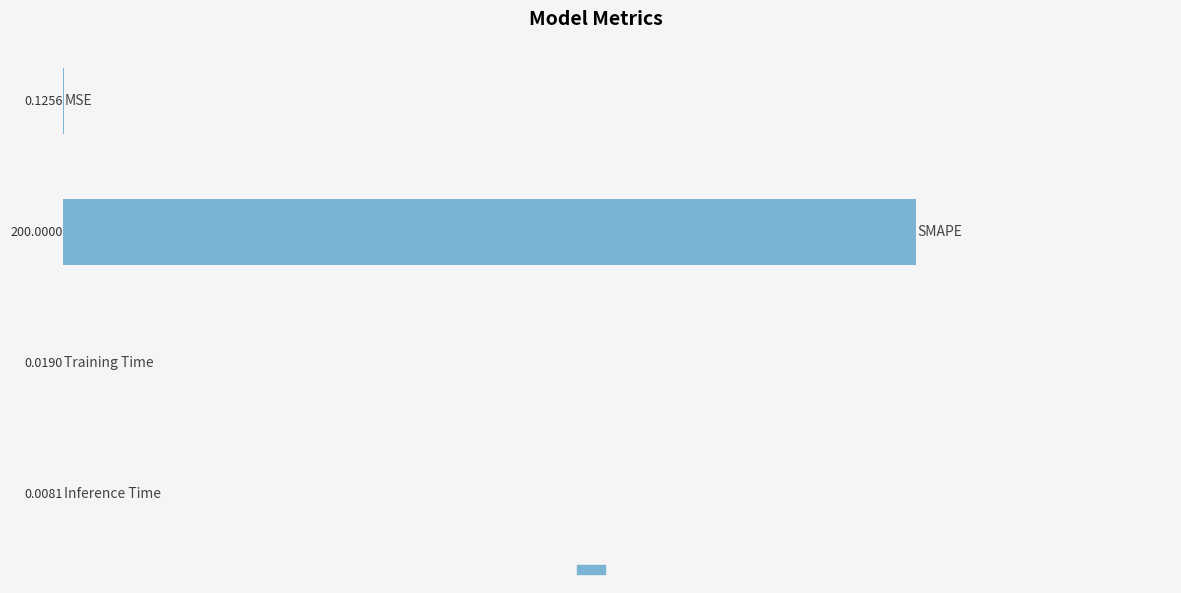

Count the number of data series in this chart.

1